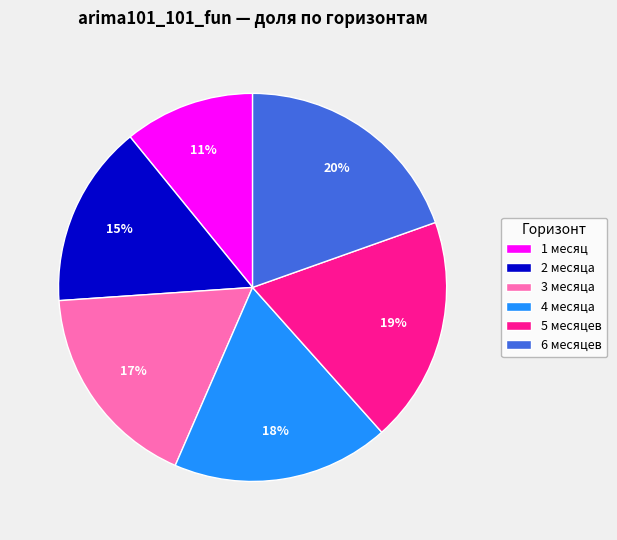

Which category has the biggest portion of the pie?

6 месяцев